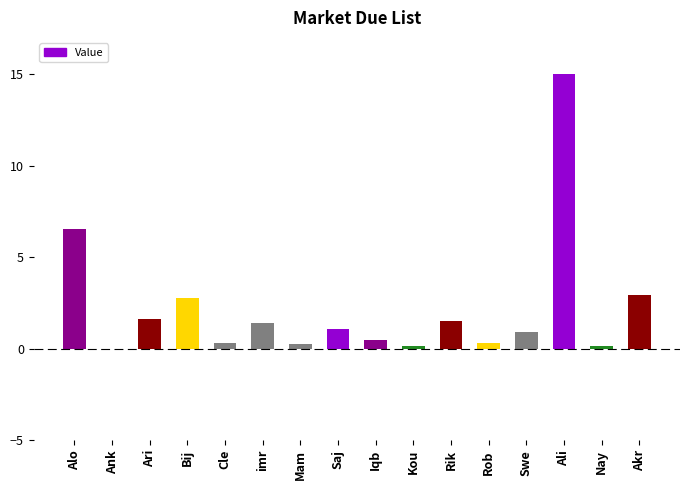

Where is the data nearest to the value 7?

Alo